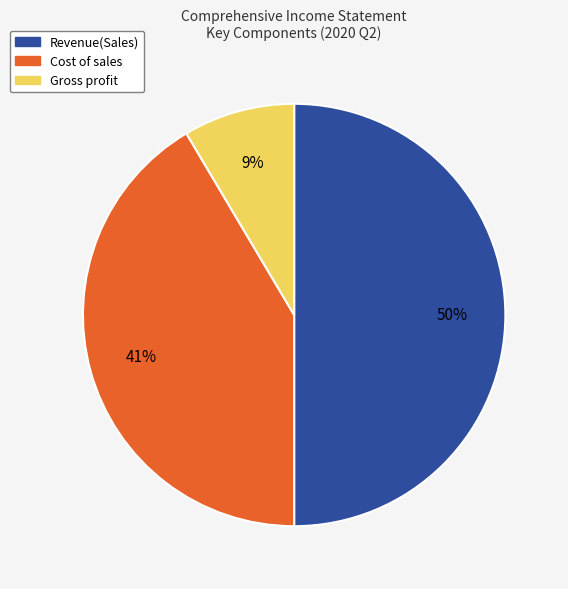

Is the sum of Gross profit and Revenue(Sales) greater than half?

Yes